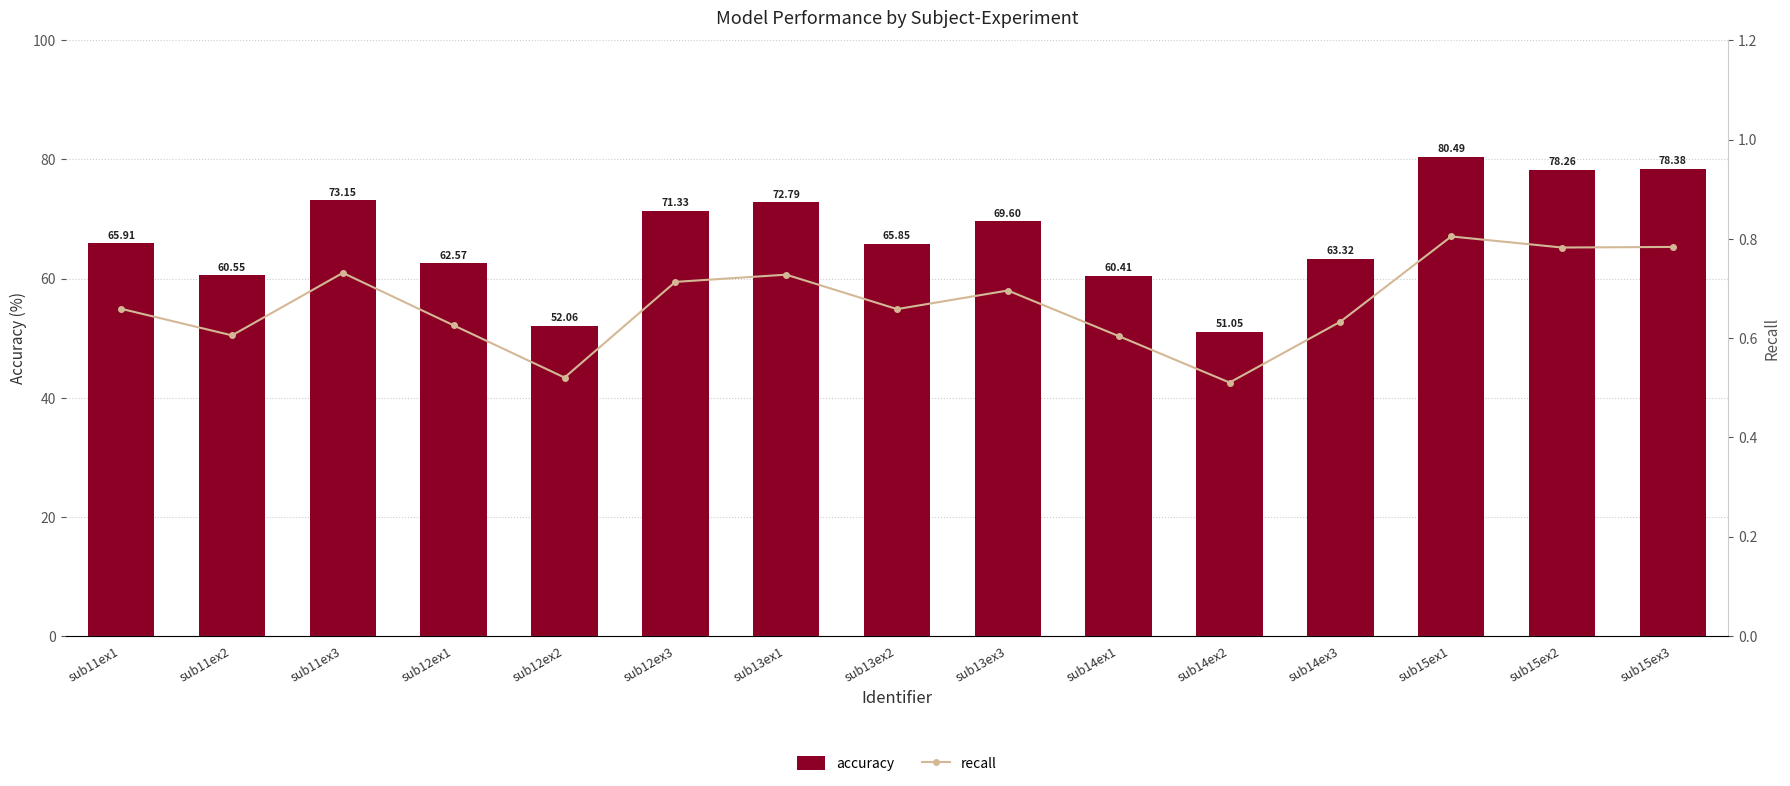

At how many categories does at least one series exceed 76?

3